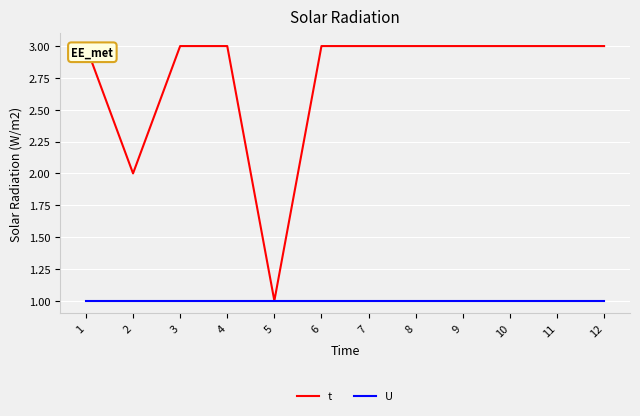

Reading left to right, extract all data points from this chart.

t: 3	2	3	3	1	3	3	3	3	3	3	3
U: 1	1	1	1	1	1	1	1	1	1	1	1